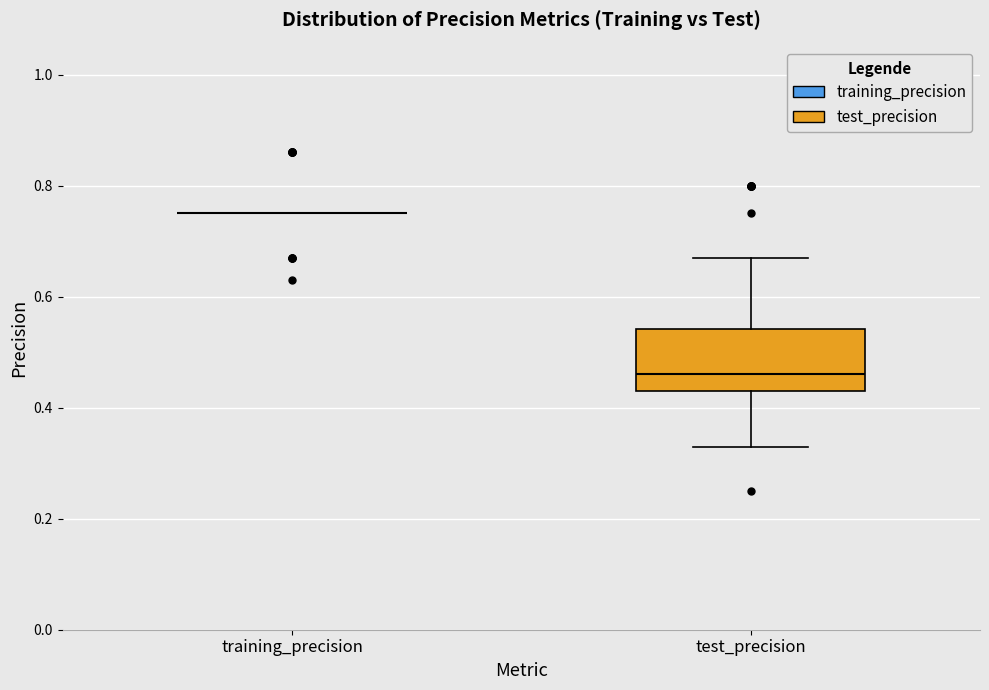

Where is the upper edge of the box for test_precision on the y-axis? The values are not printed on the chart, so give them approximately, as read against the axis.

0.54